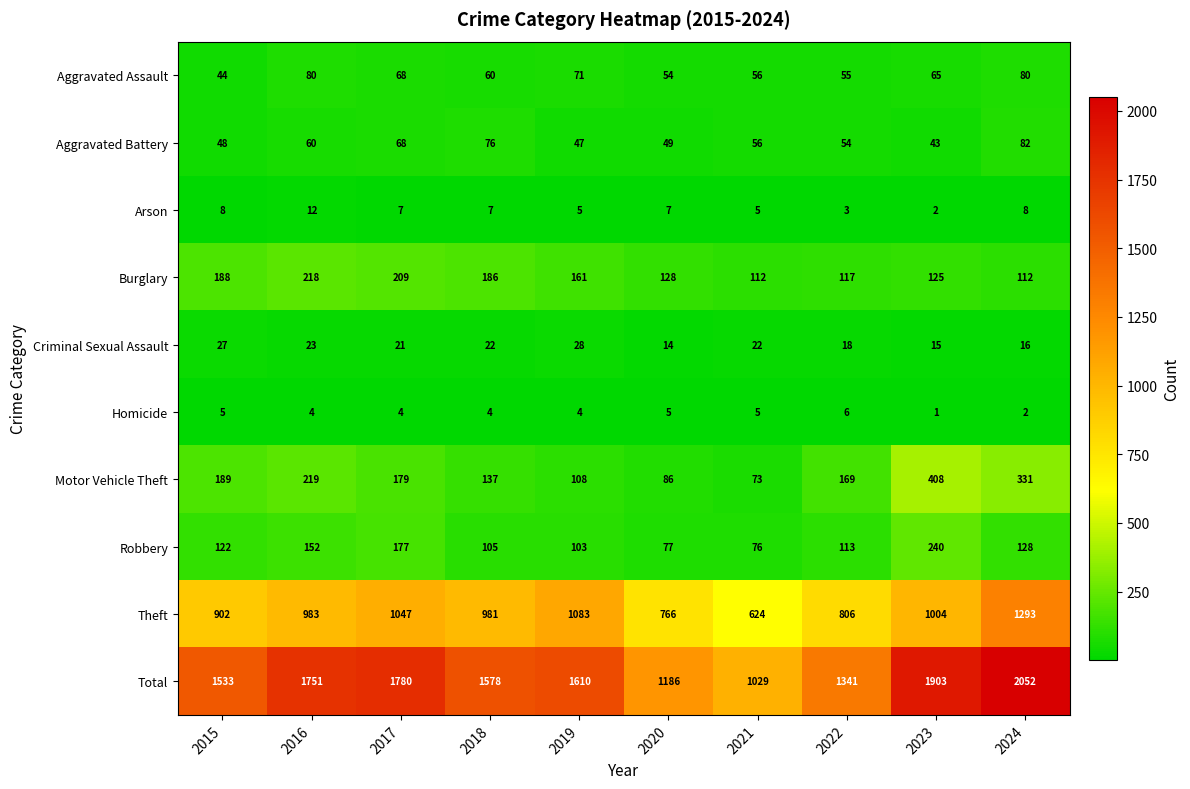

How many categories are shown in the chart?

10